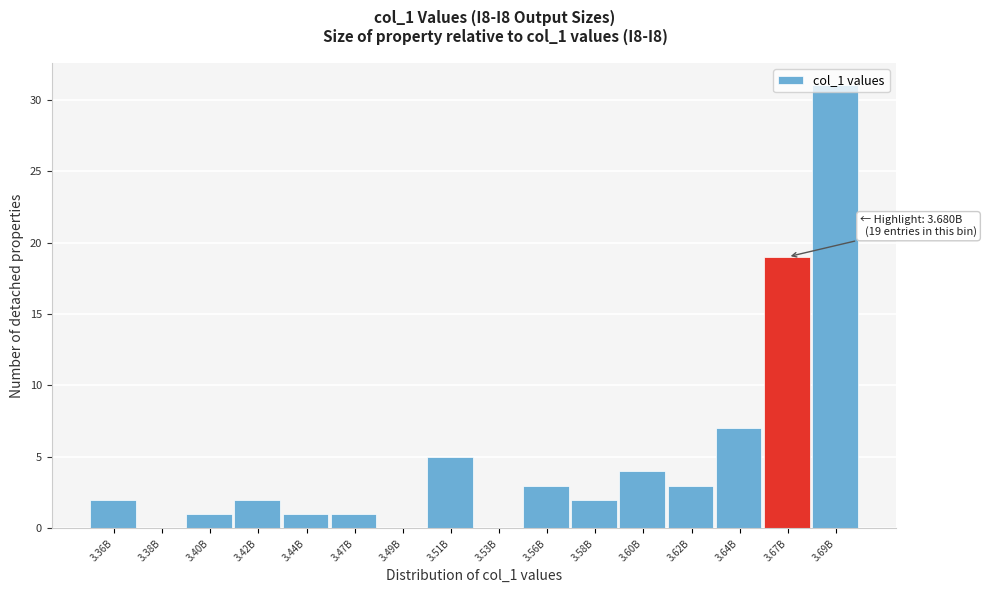

Which label corresponds to the largest value in the chart?

3.69B